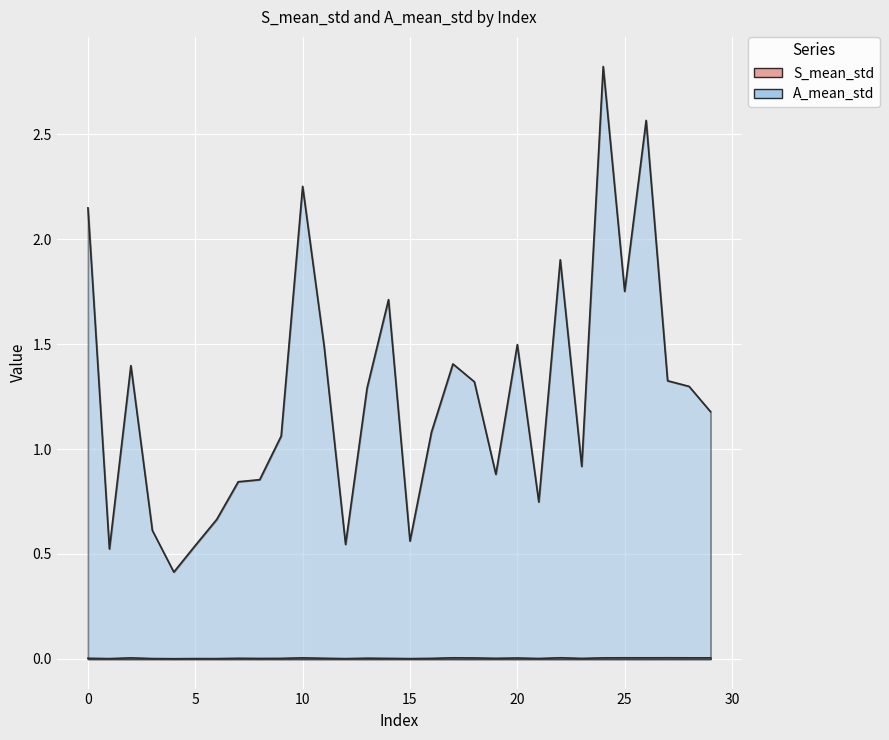

Reading right to left, transcribe all the data shown in this chart.

S_mean_std: 0.0	0.0	0.0	0.0	0.0	0.0	0.0	0.0	0.0	0.0	0.0	0.0	0.0	0.0	0.0	0.0	0.0	0.0	0.0	0.0	0.0	0.0	0.0	0.0	0.0	0.0	0.0	0.0	0.0	0.0
A_mean_std: 1.2	1.3	1.3	2.6	1.8	2.8	0.9	1.9	0.7	1.5	0.9	1.3	1.4	1.1	0.6	1.7	1.3	0.5	1.5	2.3	1.1	0.9	0.8	0.7	0.5	0.4	0.6	1.4	0.5	2.1